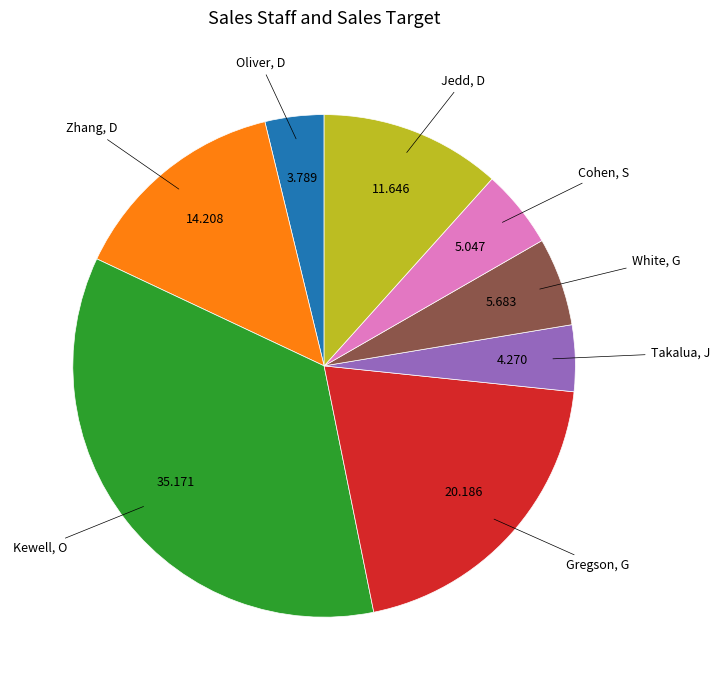

Count the number of slices in the pie.

8